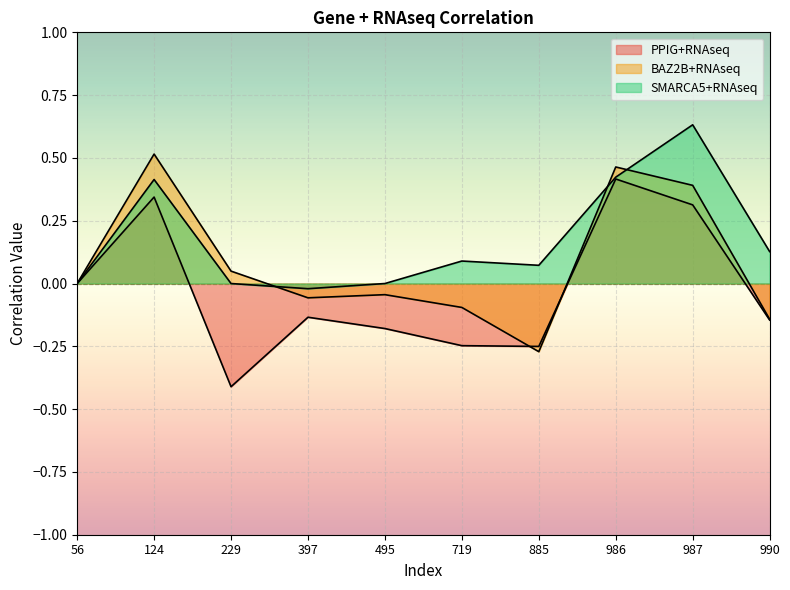

Which series has the largest range (max minus min)?

PPIG+RNAseq